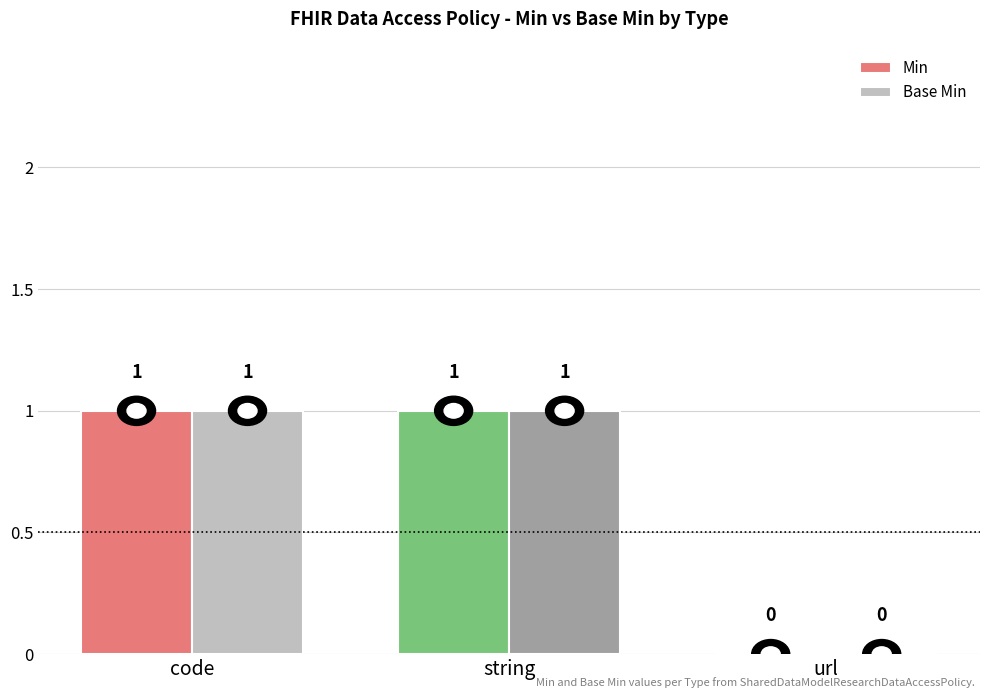

Is the value of Min at url greater than the value of Base Min at code?

No